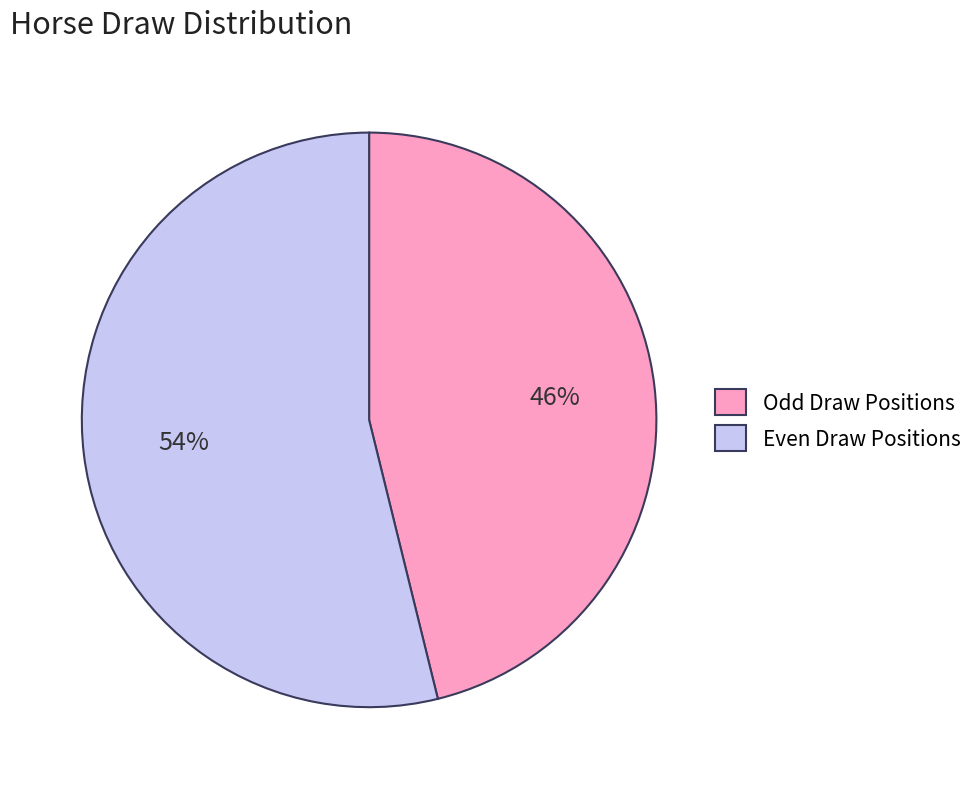

The Odd Draw Positions slice represents 54% of the pie. True or false?

False